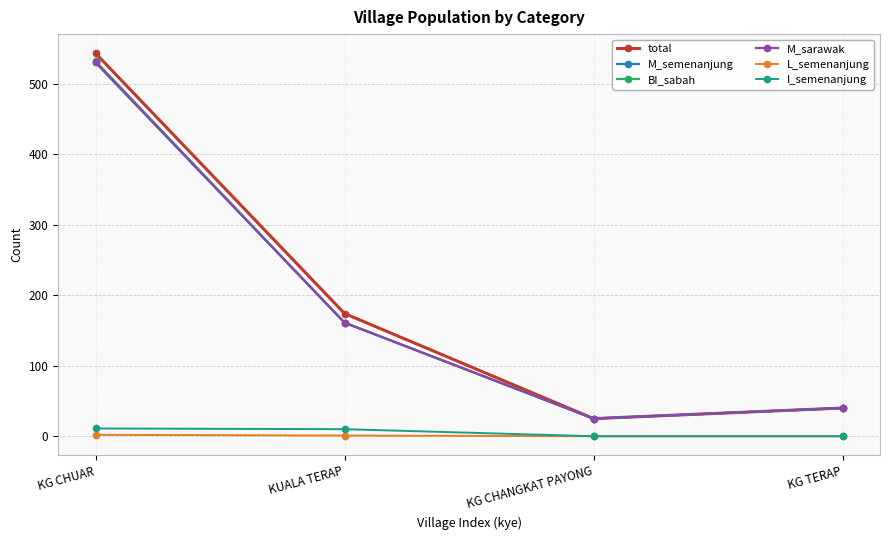

True or false: total has a value of 174 at KUALA TERAP.

True